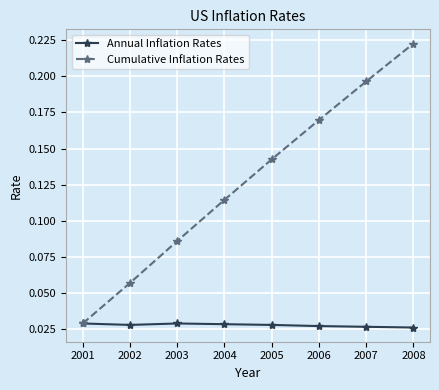

What is the sum of all Cumulative Inflation Rates values?

1.0